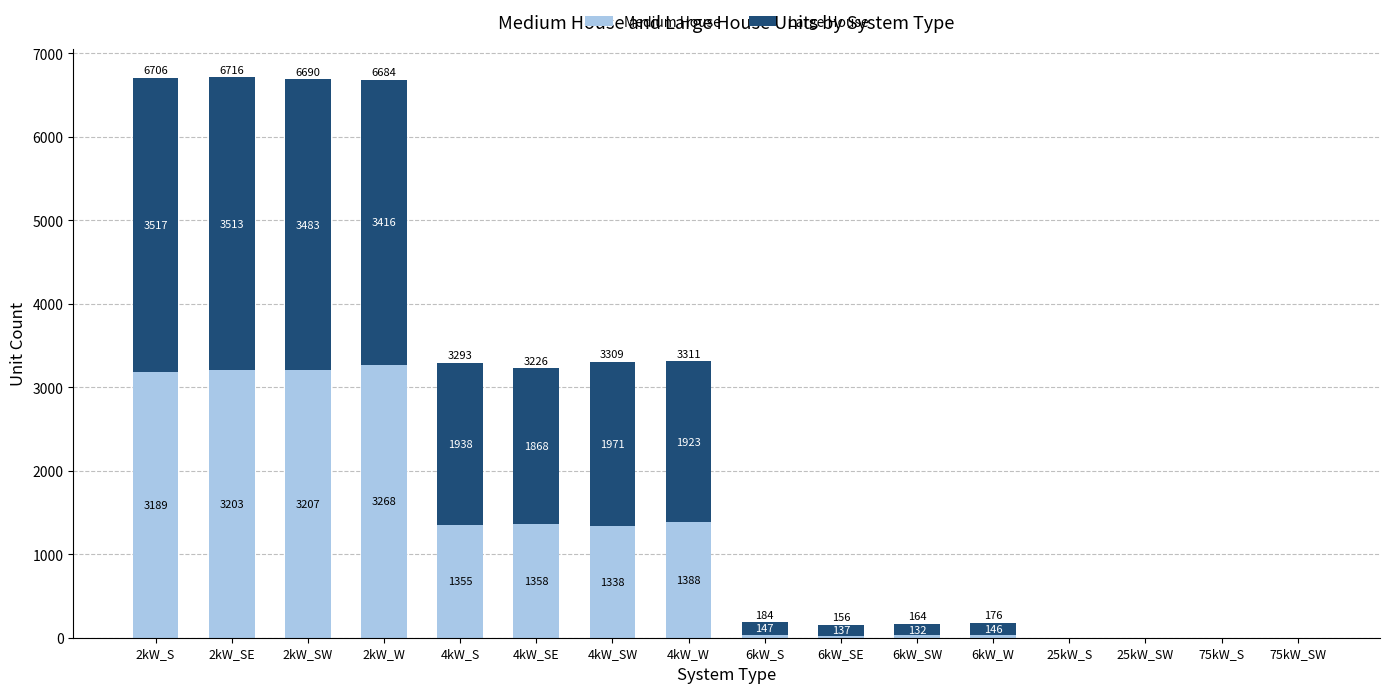

At which label is Medium House closest to 1634?

4kW_W